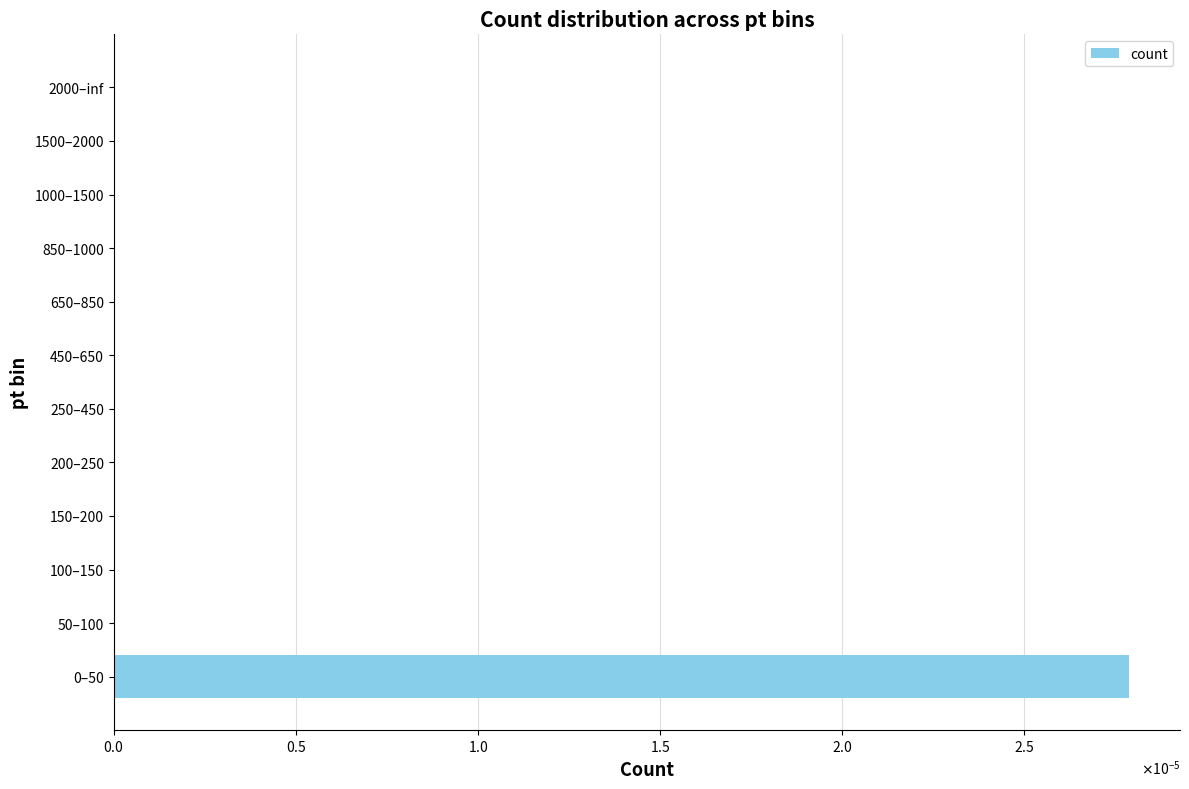

How many bars are there in total?

12